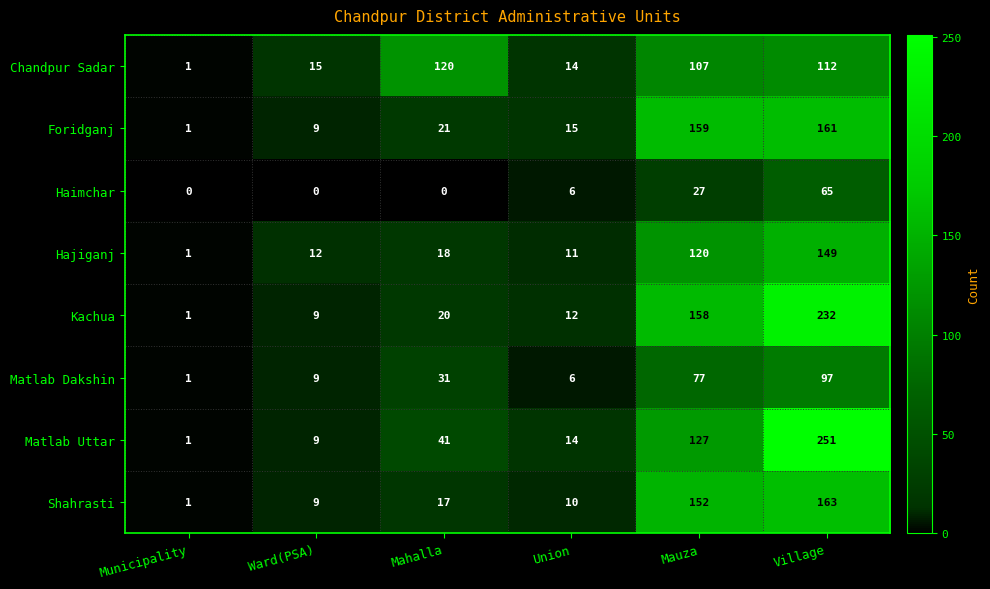

How many distinct data groups are displayed?

8